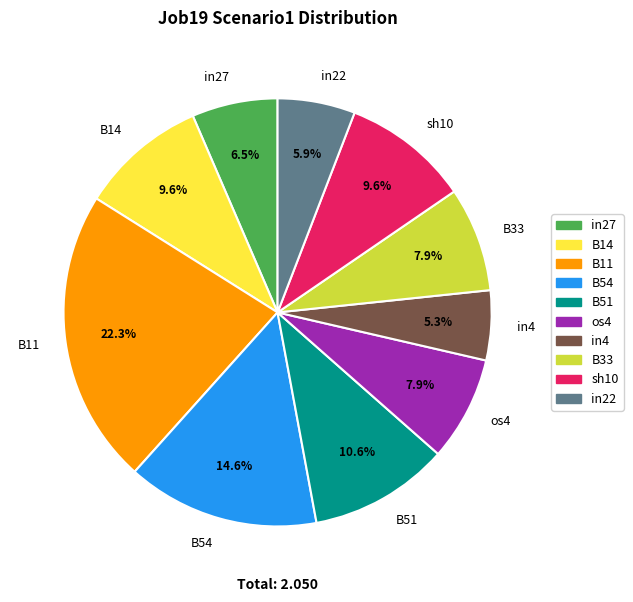

How many slices are in this pie chart?

10